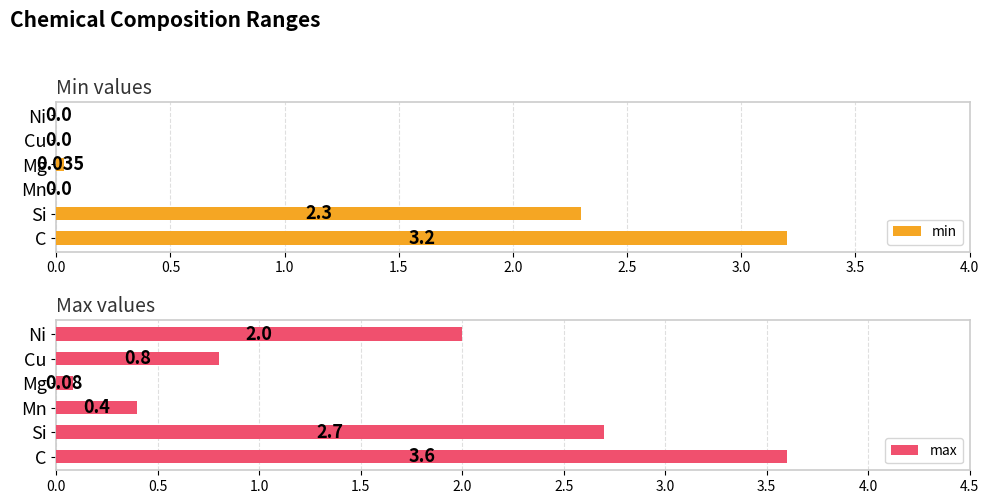

What is the difference between the second highest and minimum values in the min series?

2.3